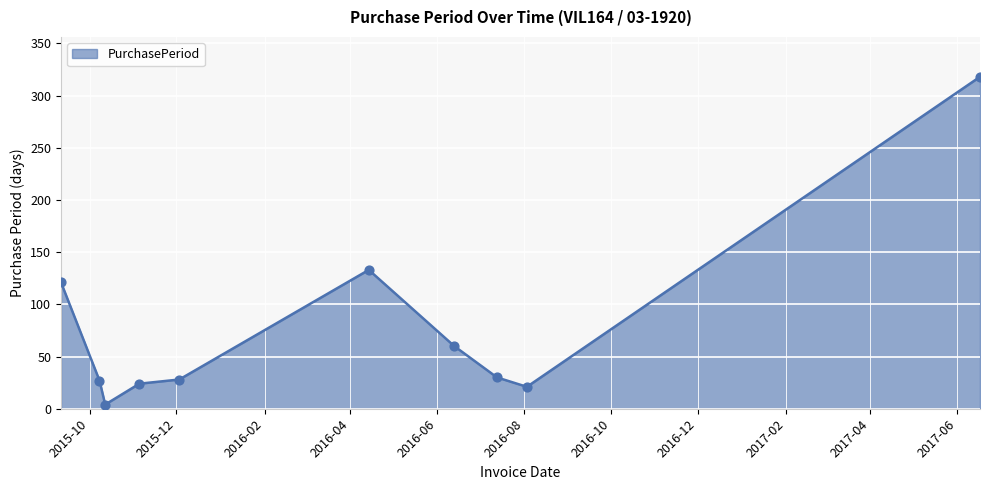

What is the greatest value displayed?

318